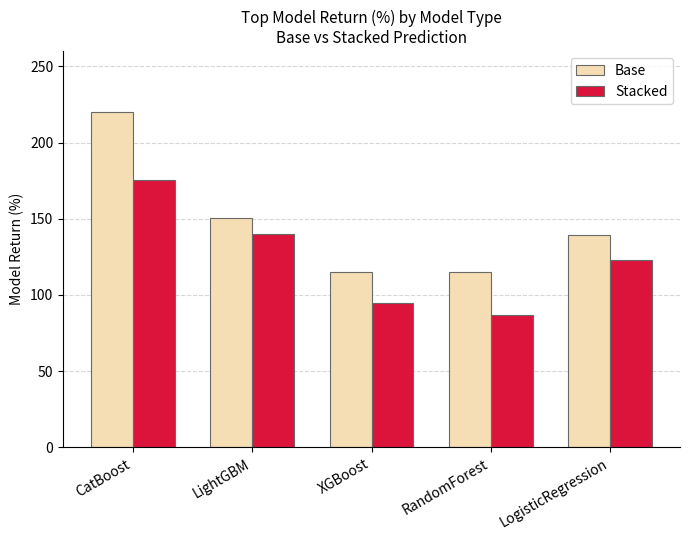

At which label is Base closest to 167?

LightGBM